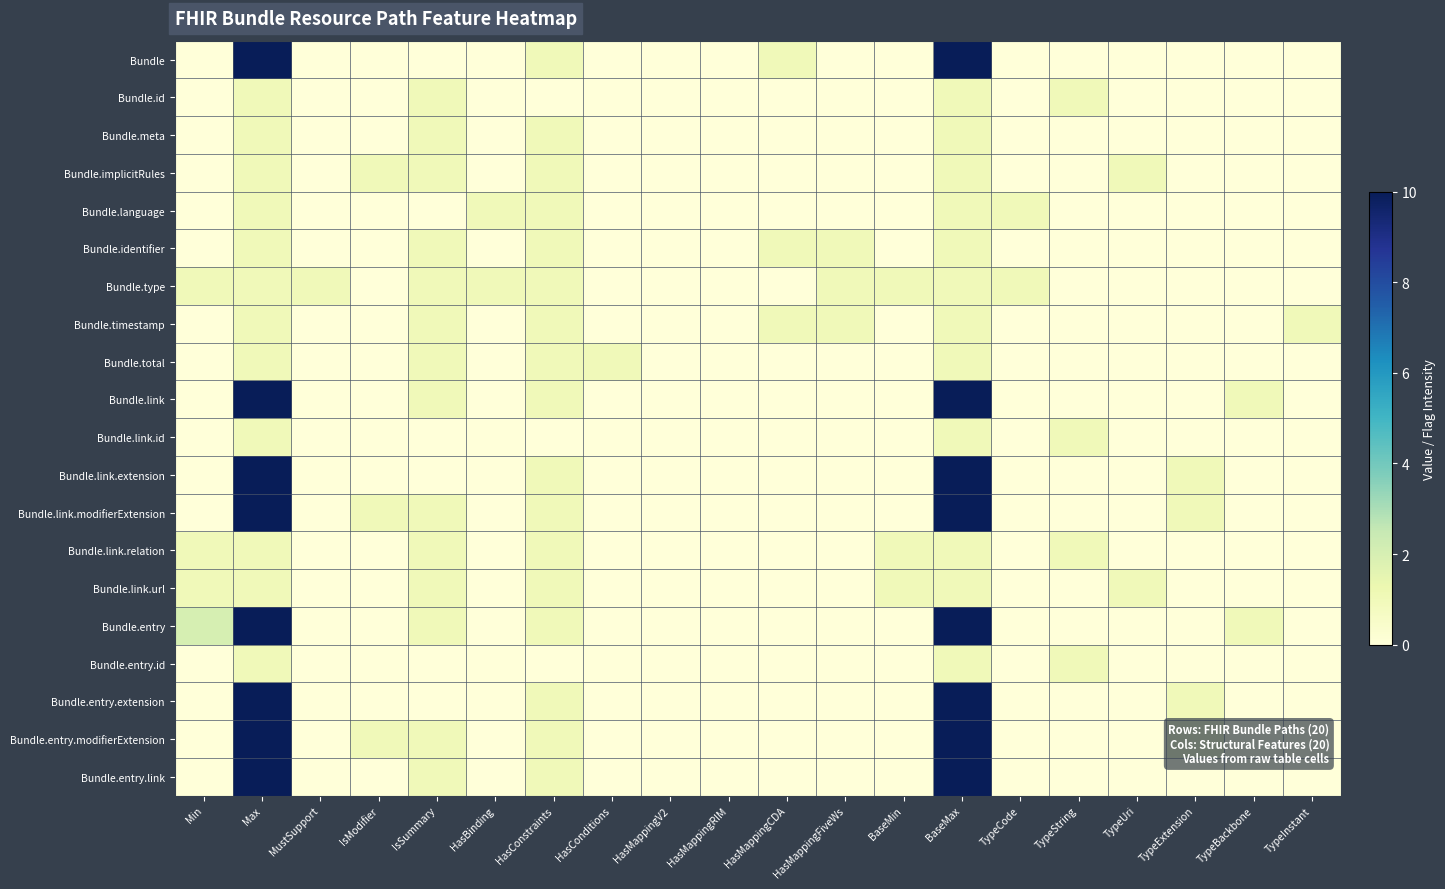

List the series in order of their peak value, lowest first.

Bundle.id, Bundle.meta, Bundle.implicitRules, Bundle.language, Bundle.identifier, Bundle.type, Bundle.timestamp, Bundle.total, Bundle.link.id, Bundle.link.relation, Bundle.link.url, Bundle.entry.id, Bundle, Bundle.link, Bundle.link.extension, Bundle.link.modifierExtension, Bundle.entry, Bundle.entry.extension, Bundle.entry.modifierExtension, Bundle.entry.link